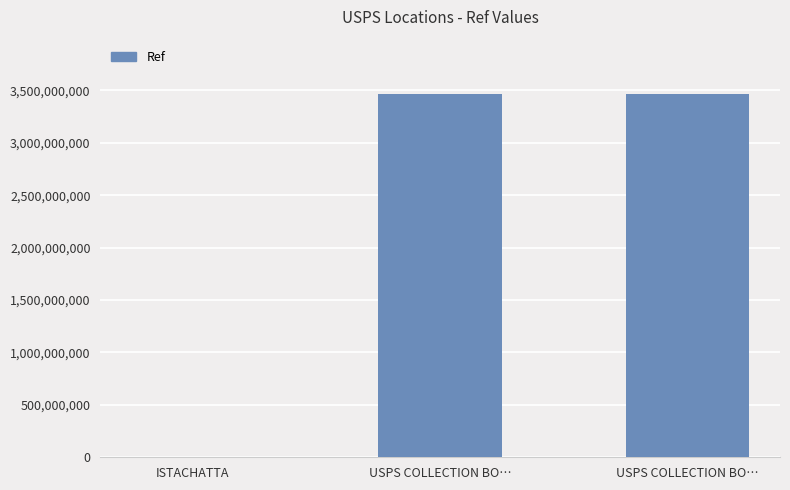

What is the average value?

2309522710